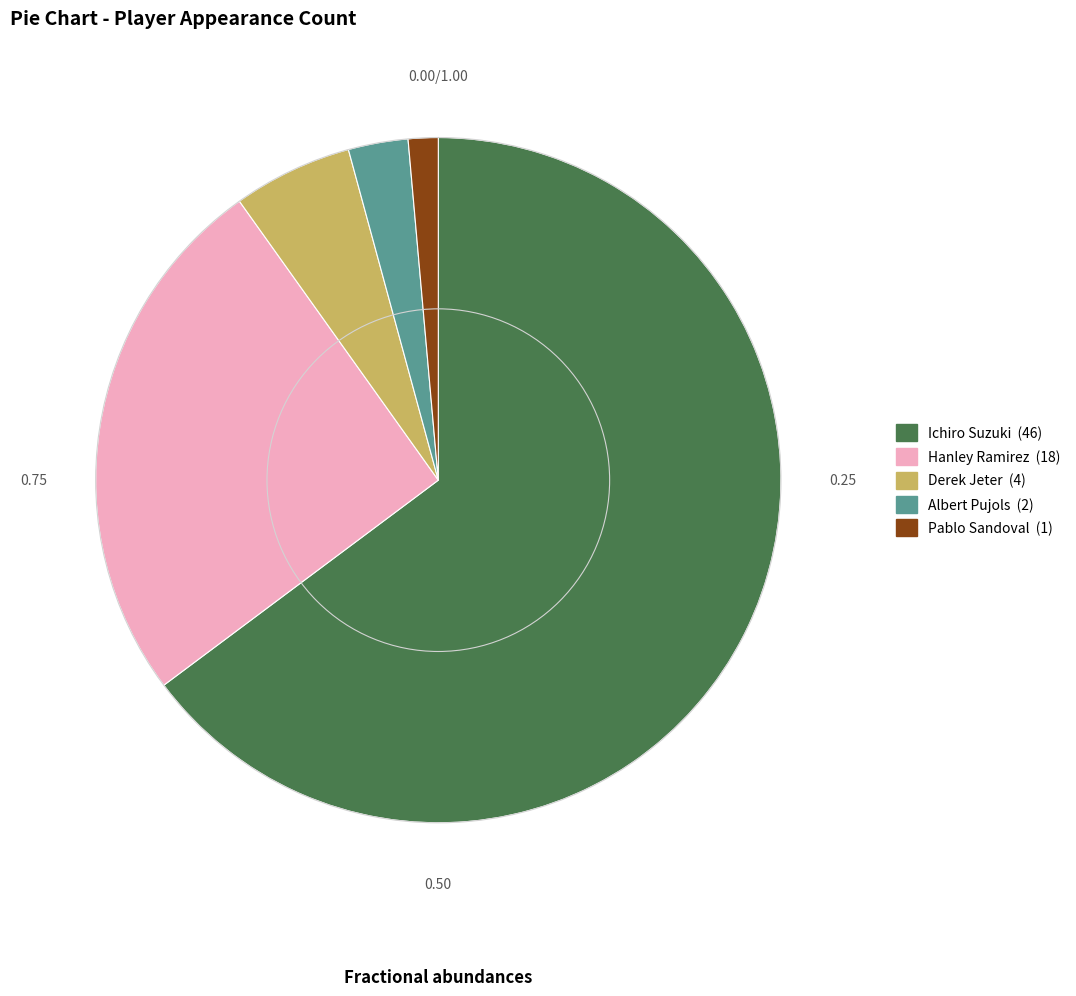

How many segments does this pie chart have?

5